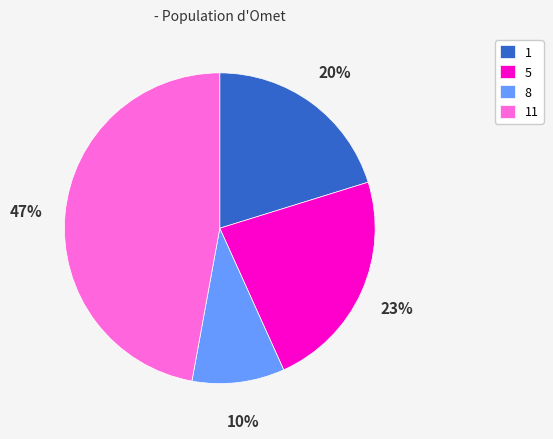

Which has a higher value, 1 or 11?

11